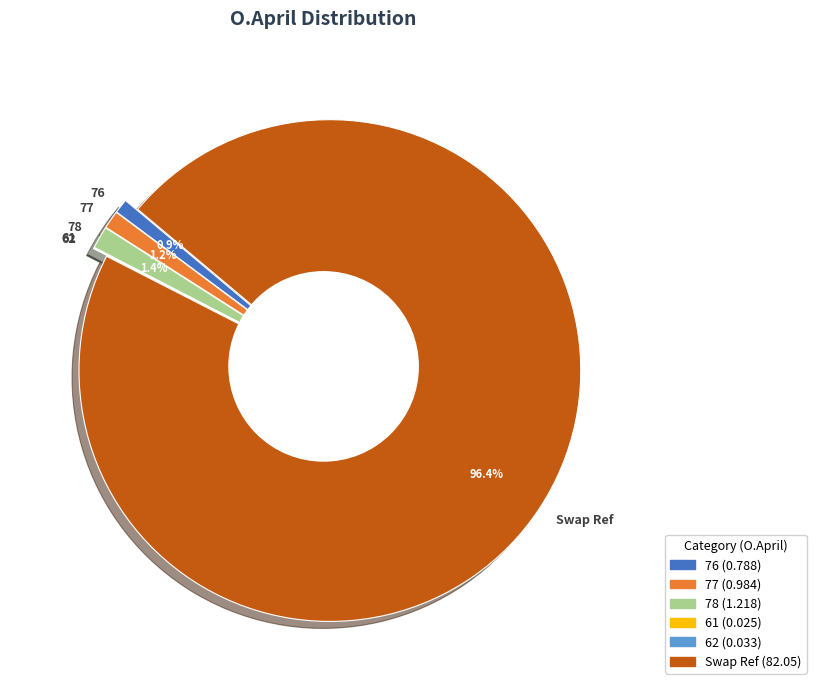

Which slice is the largest?

Swap Ref